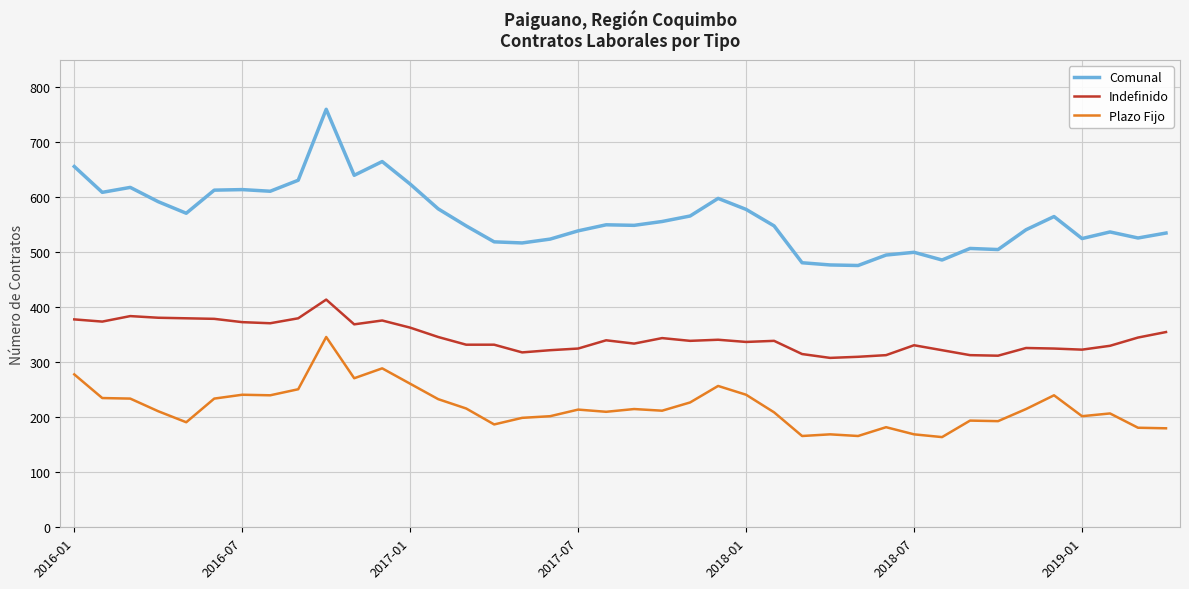

Rank the series by their average value, from highest to lowest.

Comunal, Indefinido, Plazo Fijo